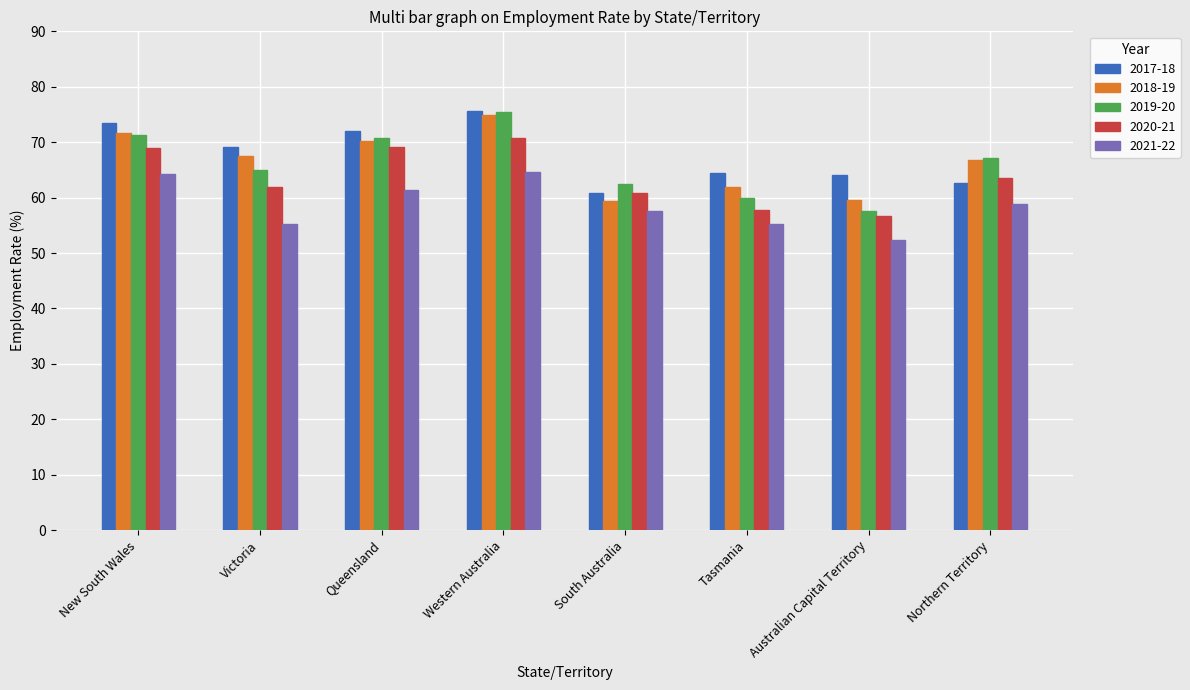

What is the minimum value shown in the chart?

52.4